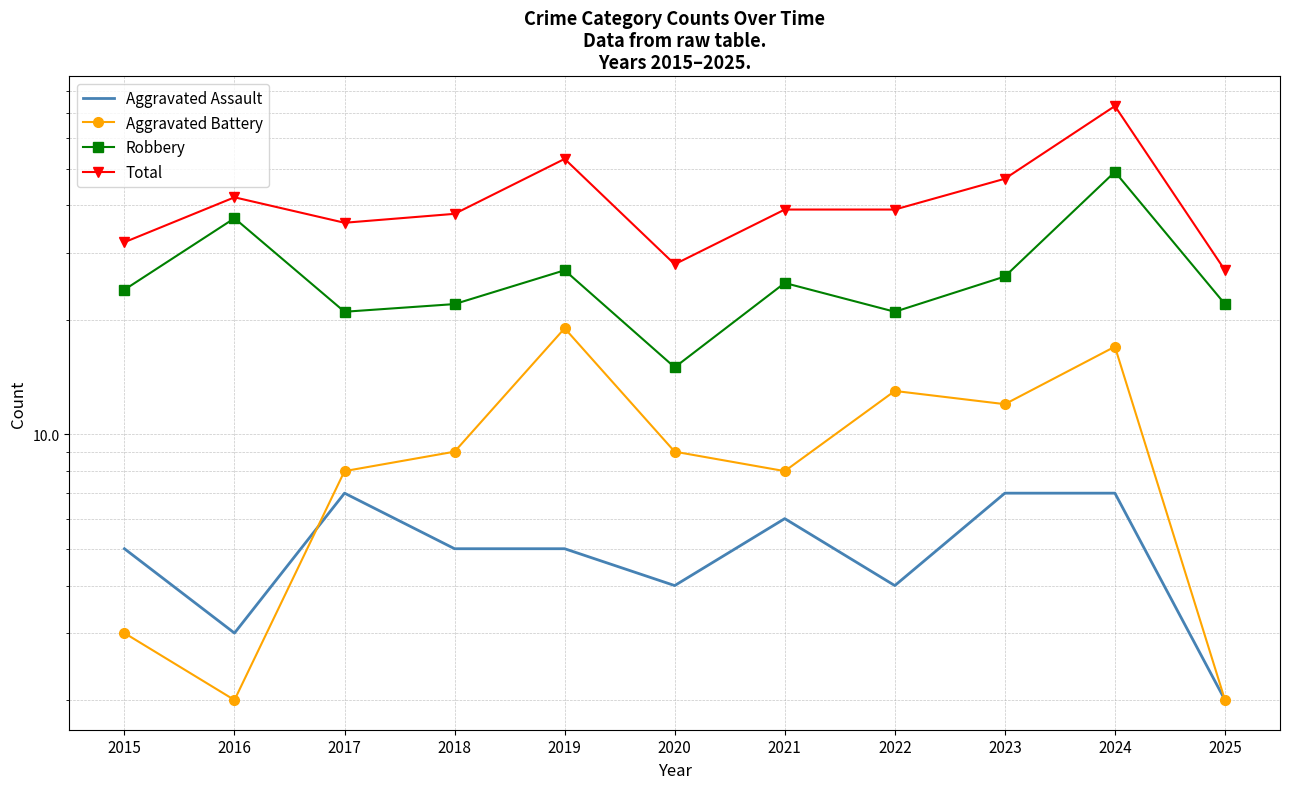

Reading right to left, transcribe all the data shown in this chart.

Aggravated Assault: 2	7	7	4	6	4	5	5	7	3	5
Aggravated Battery: 2	17	12	13	8	9	19	9	8	2	3
Robbery: 22	49	26	21	25	15	27	22	21	37	24
Total: 27	73	47	39	39	28	53	38	36	42	32